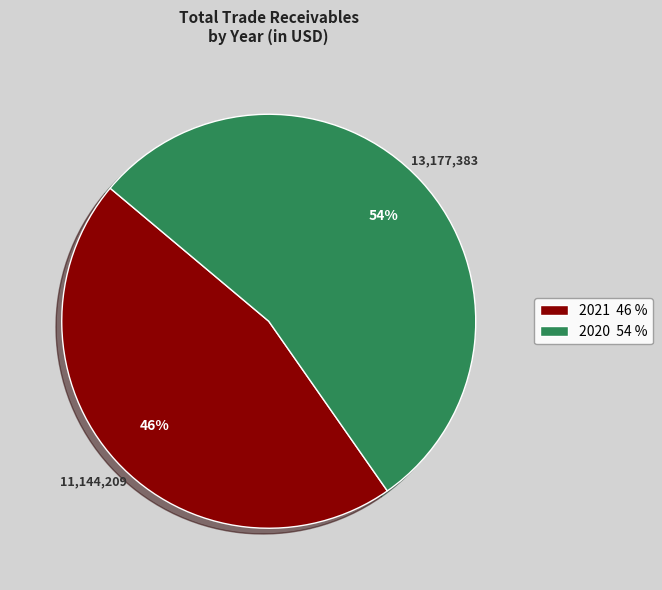

How many slices are in this pie chart?

2